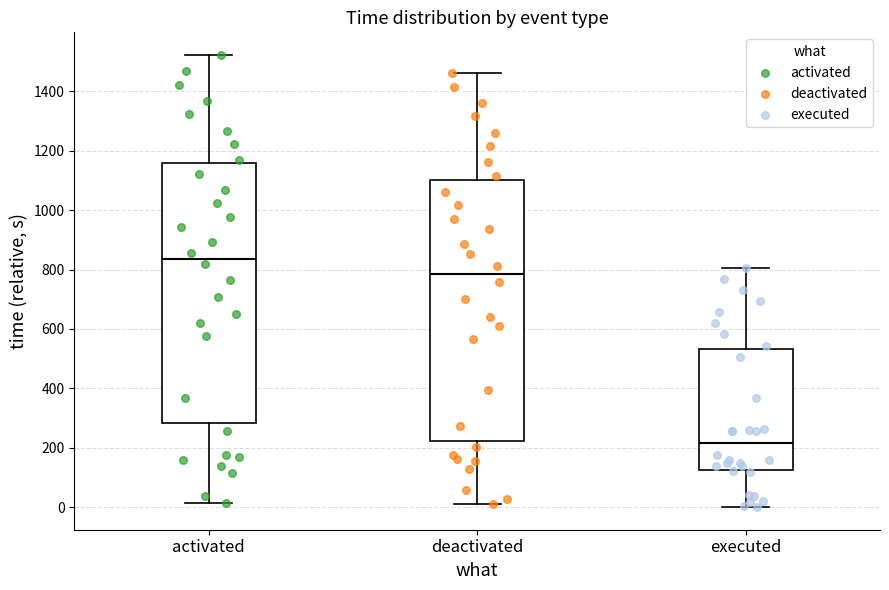

Where does the lower whisker of the box for executed end on the y-axis? The values are not printed on the chart, so give them approximately, as read against the axis.

0